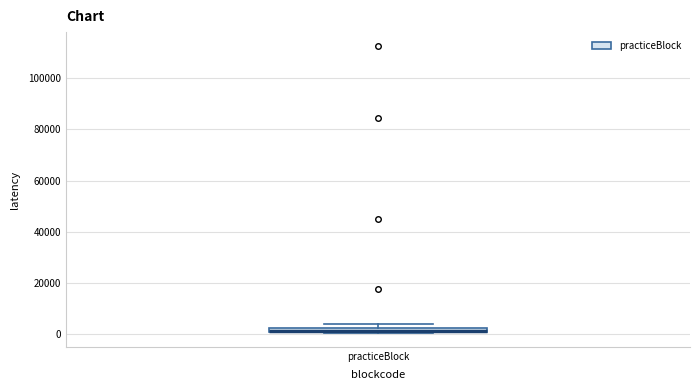

Where is the upper edge of the box for practiceBlock on the y-axis? The values are not printed on the chart, so give them approximately, as read against the axis.

2000